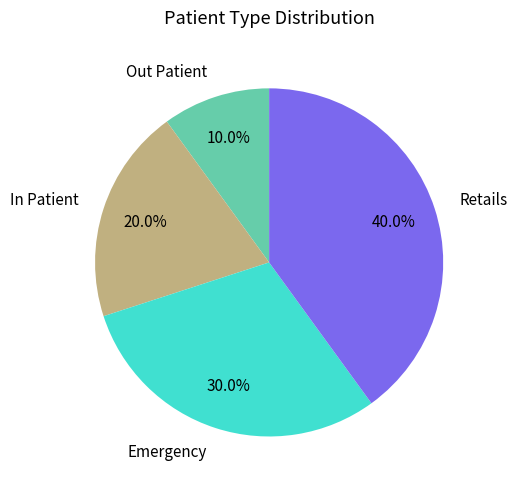

Is there a majority slice in this chart?

No